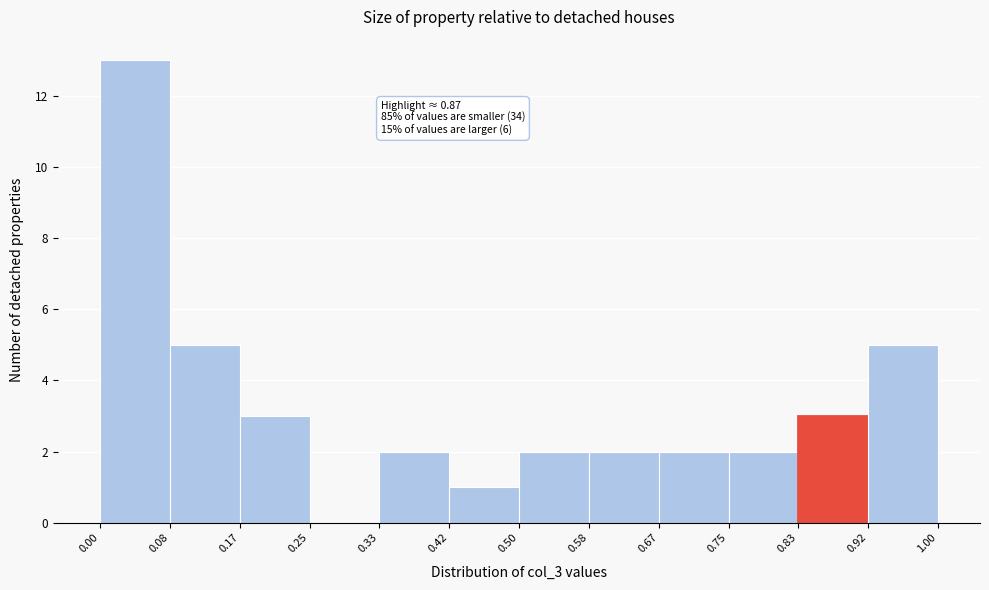

Which range on the x-axis has the tallest bar?

0.00 to 0.08